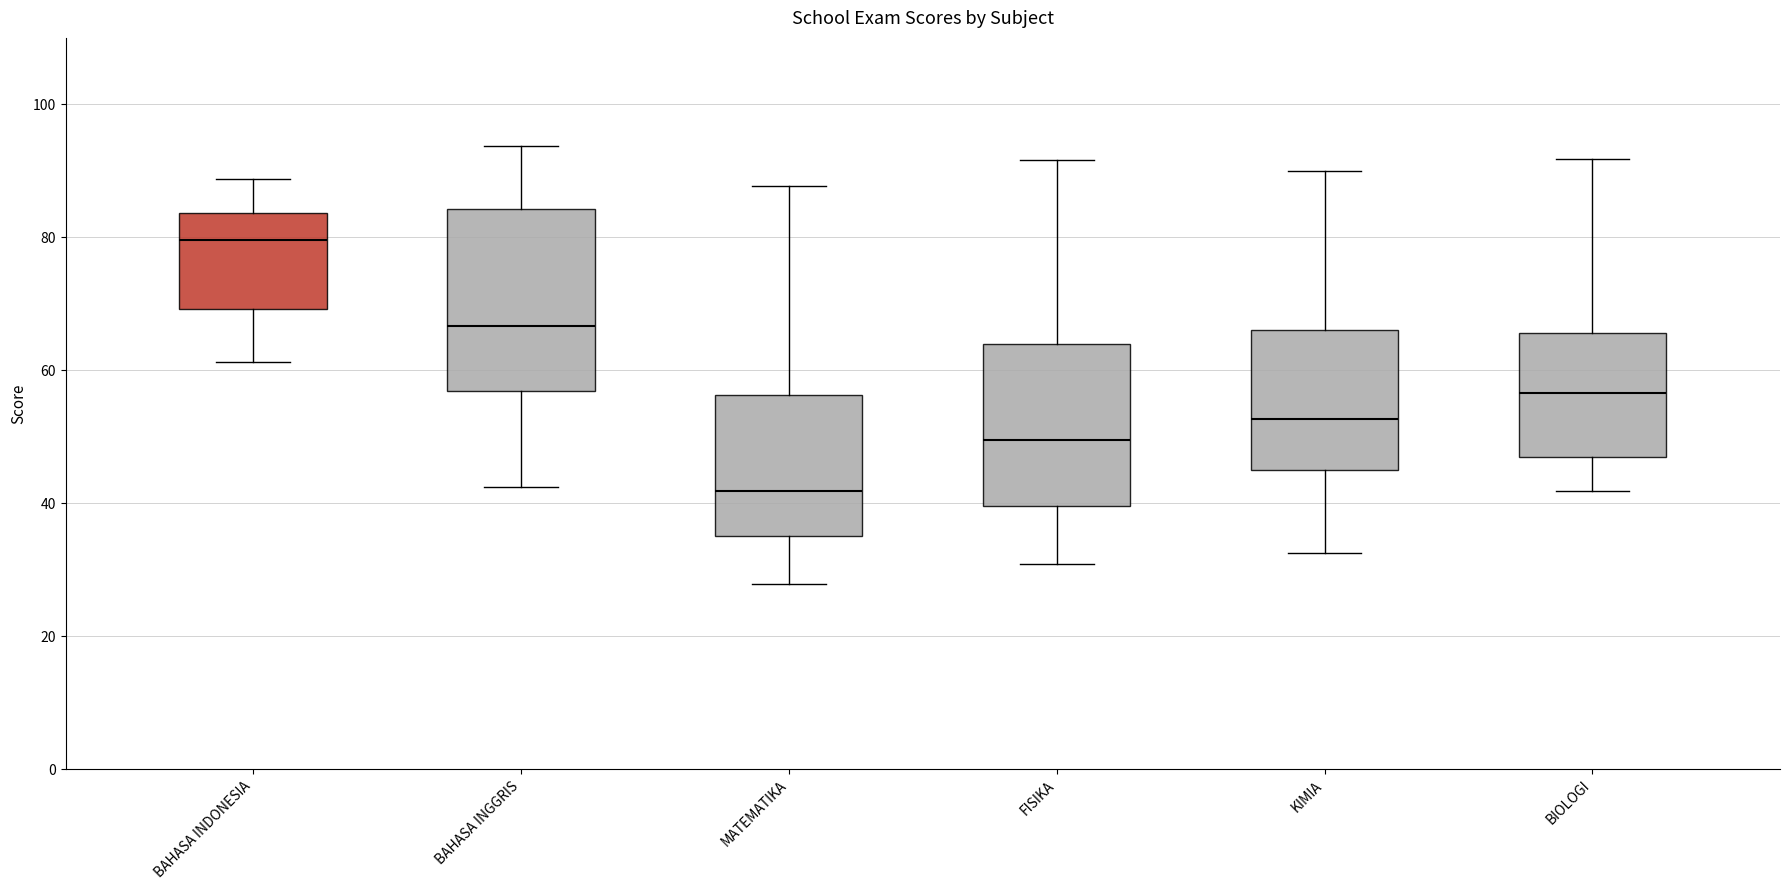

Which box is the tallest, from its lower edge to its upper edge?

BAHASA INGGRIS